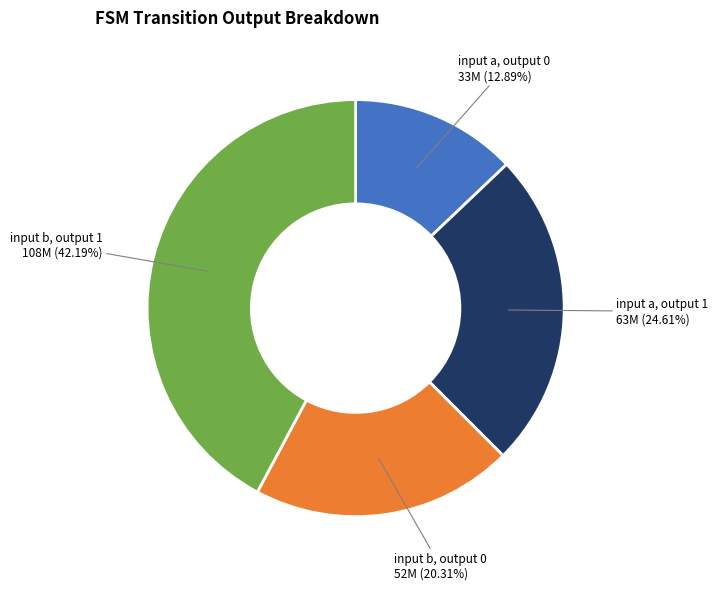

How many segments does this pie chart have?

4